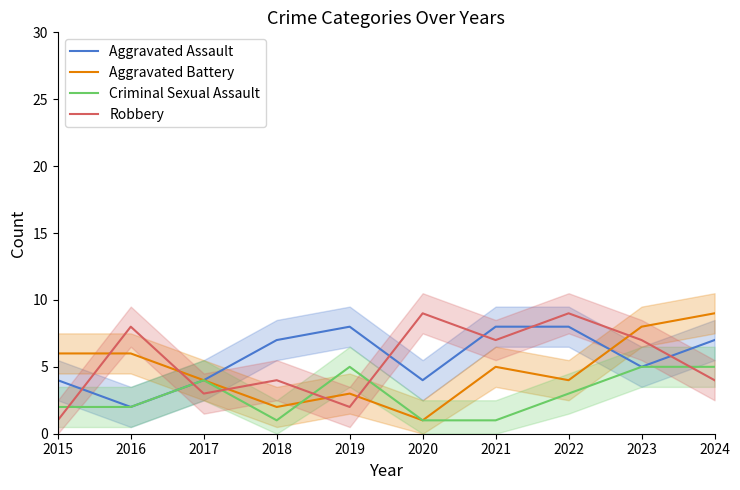

What is the total value across all series at 2022?

24